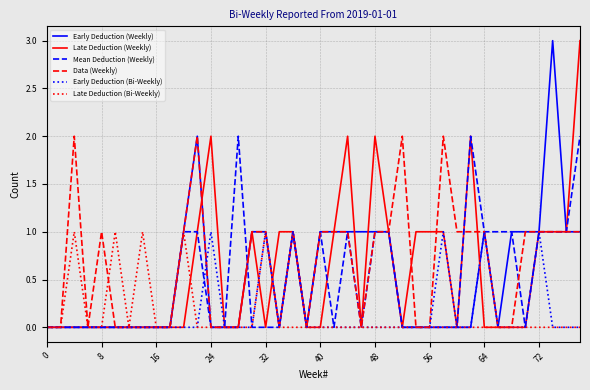

What is the greatest value displayed?

3